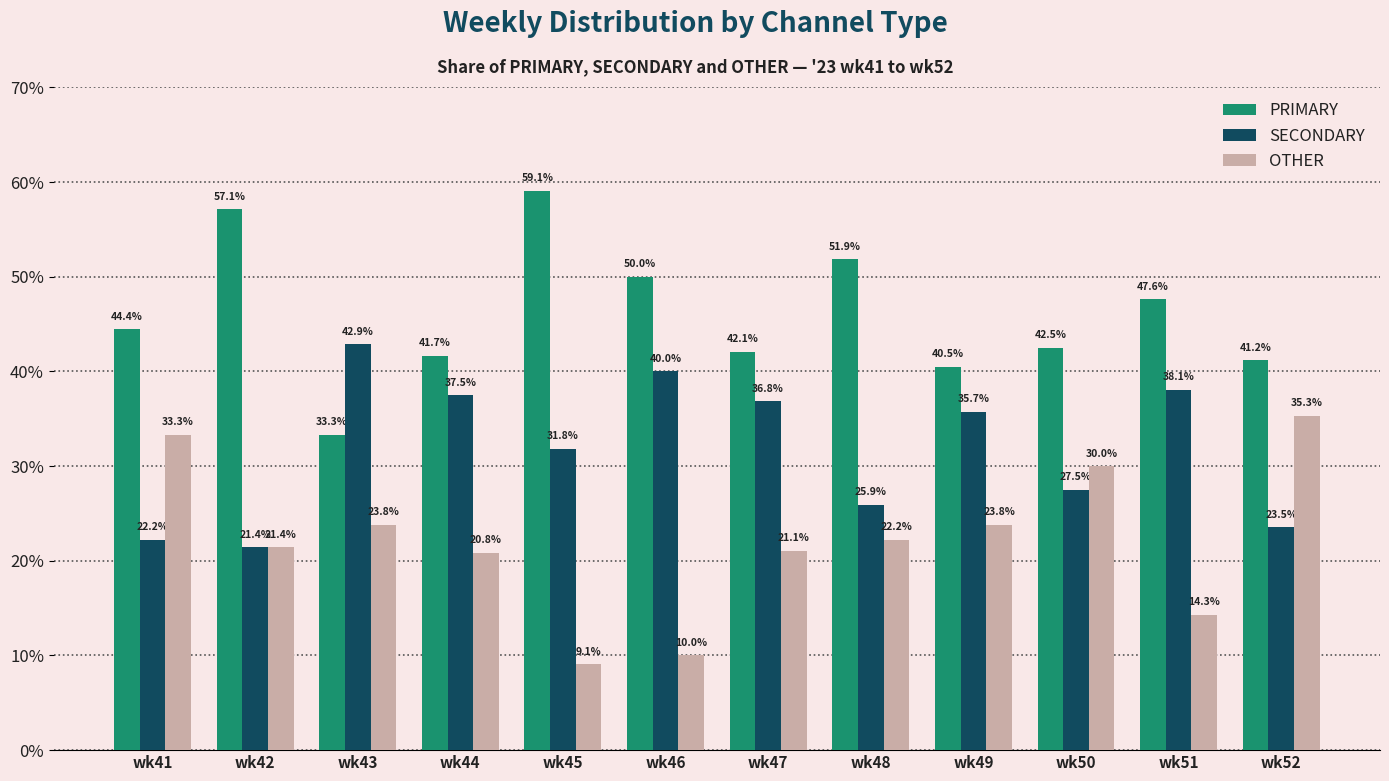

What is the sum of the SECONDARY values at wk49 and wk46?

75.7